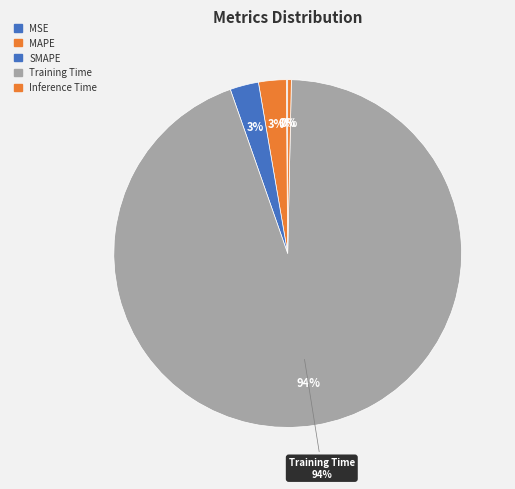

What percentage is the MAPE slice, to the nearest percent?

3%